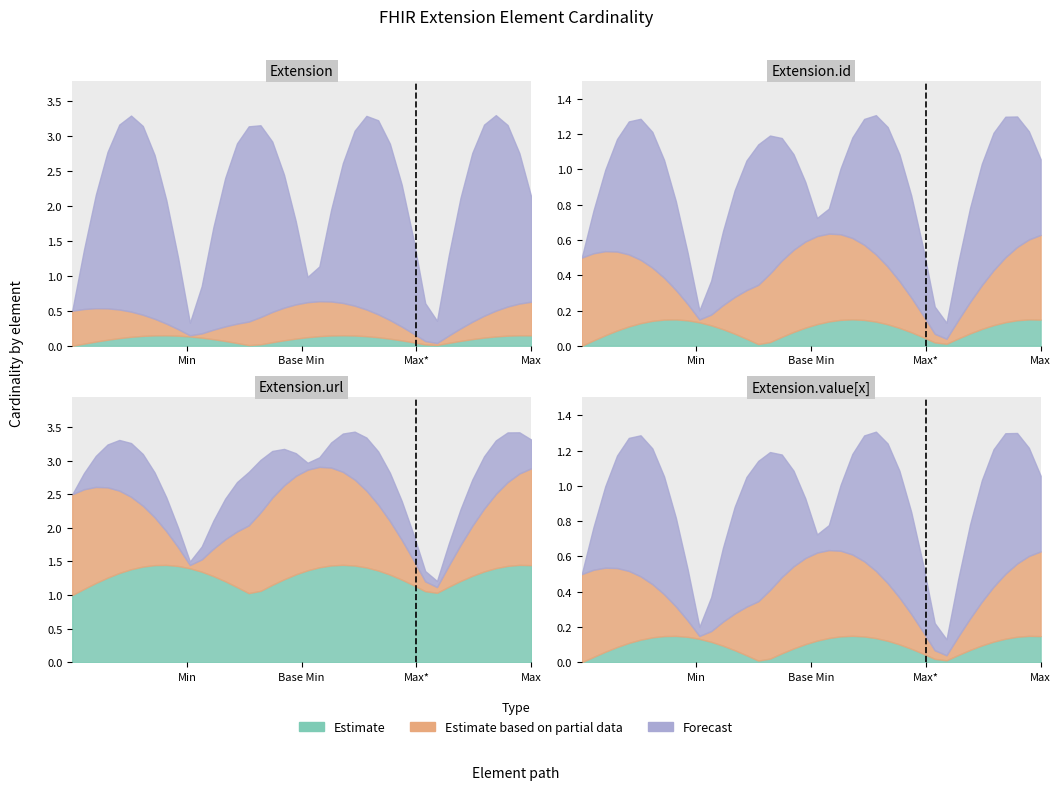

True or false: Estimate based on partial data and Estimate intersect in this chart.

False